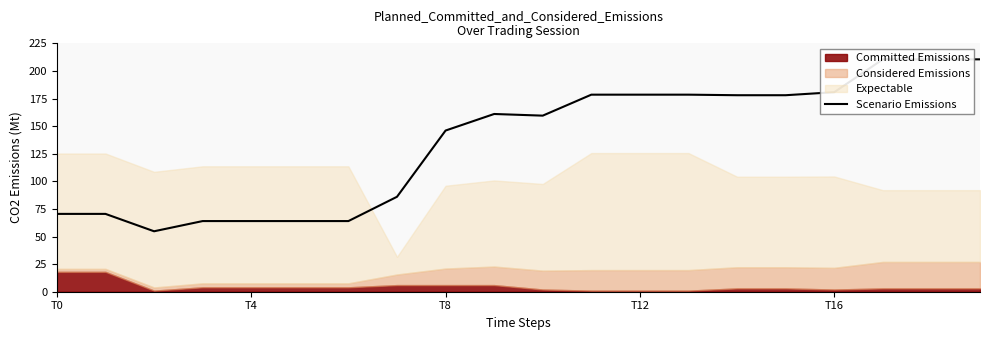

What is the approximate value at 6?

64.0